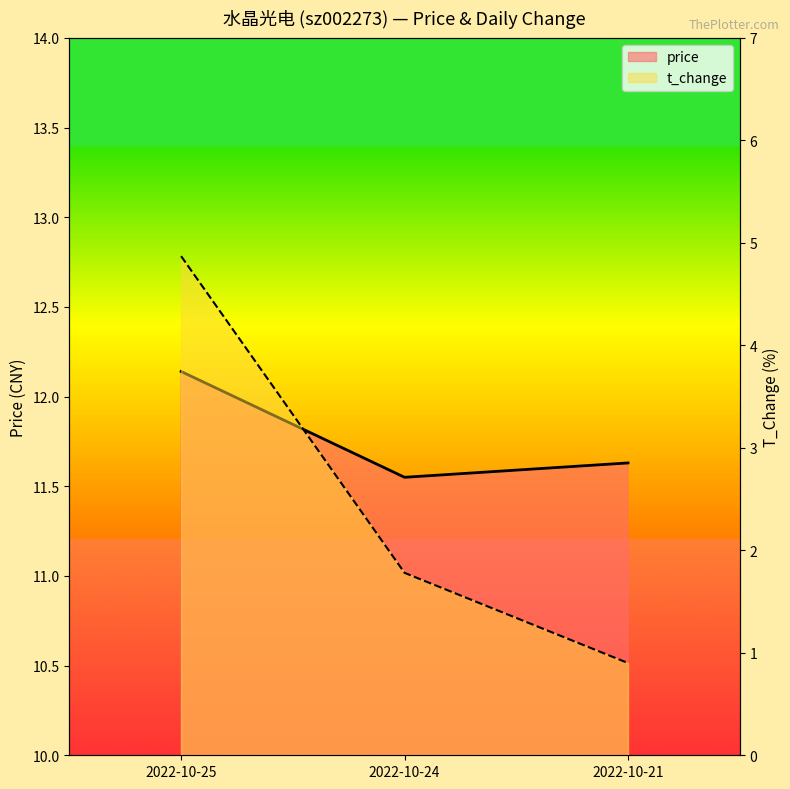

Reading right to left, transcribe all the data shown in this chart.

price: 2022-10-21=11.6	2022-10-24=11.6	2022-10-25=12.1
t_change: 2022-10-21=0.9	2022-10-24=1.8	2022-10-25=4.9